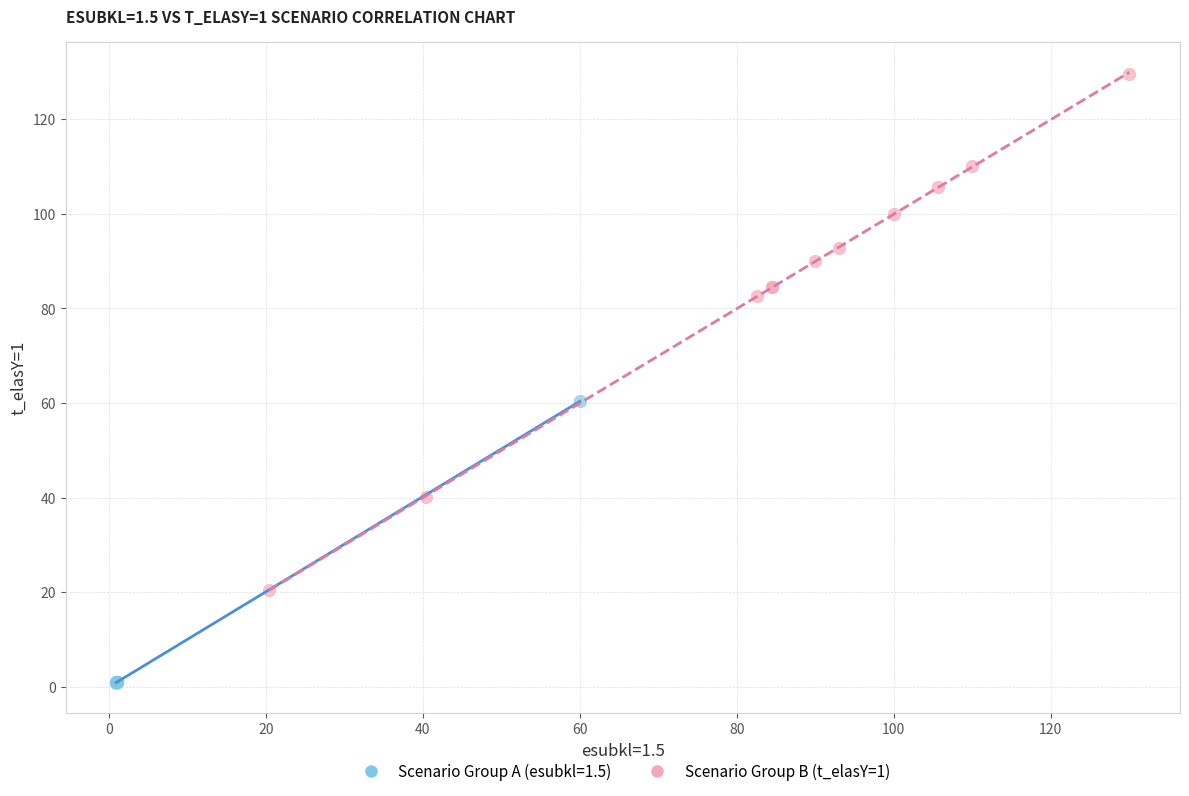

Which series has the largest Y range (max minus min)?

Scenario Group B (t_elasY=1)